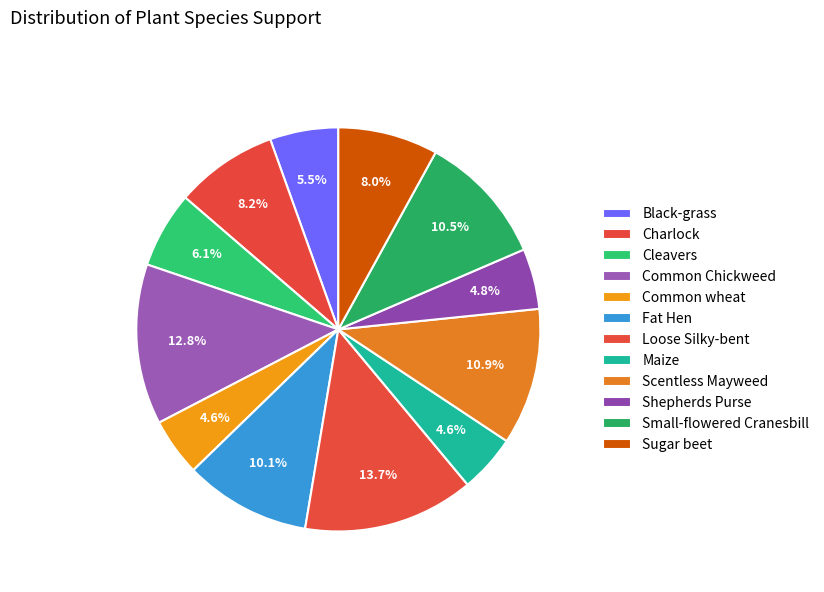

To the nearest percent, what is the average slice percentage?

8%